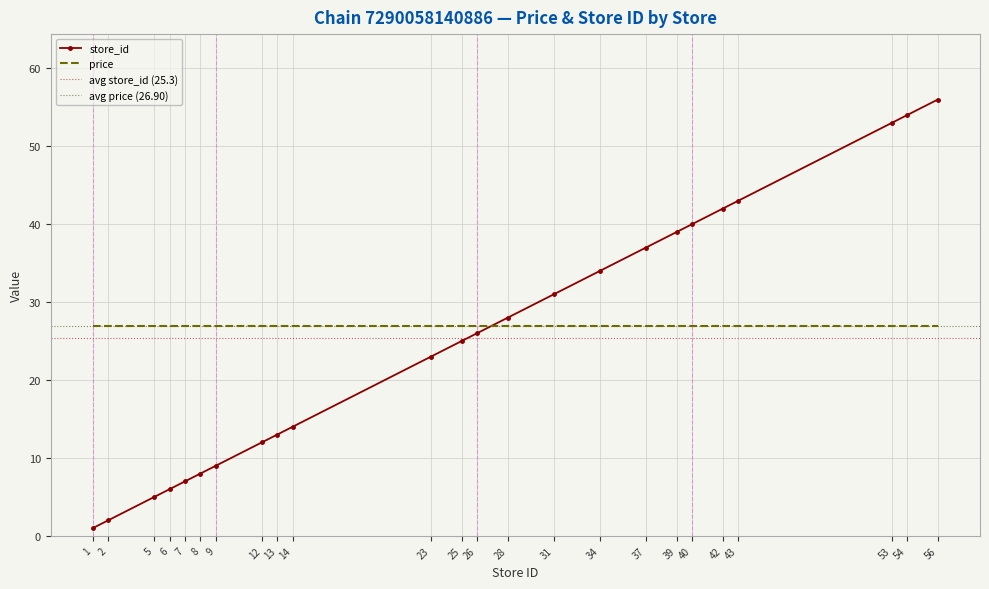

How many data points are less than 26?

12